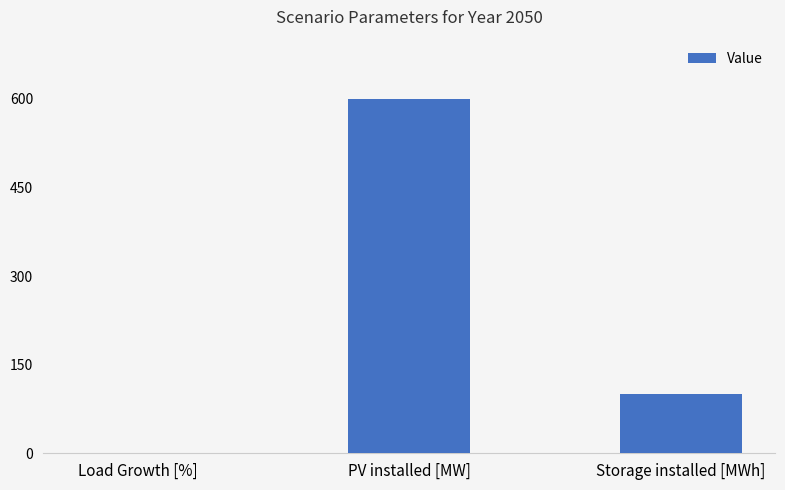

Is it true that the value at Storage installed [MWh] is 176.7?

False